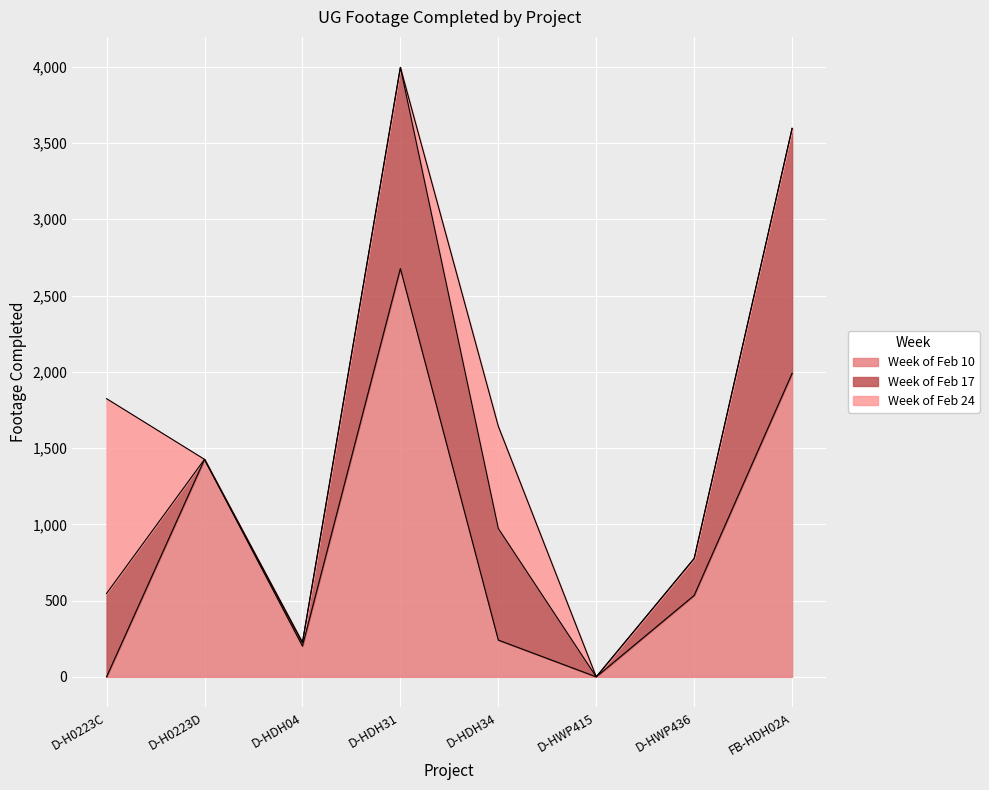

What is the difference between the Week of Feb 17 values at D-HDH04 and D-HDH34?

709